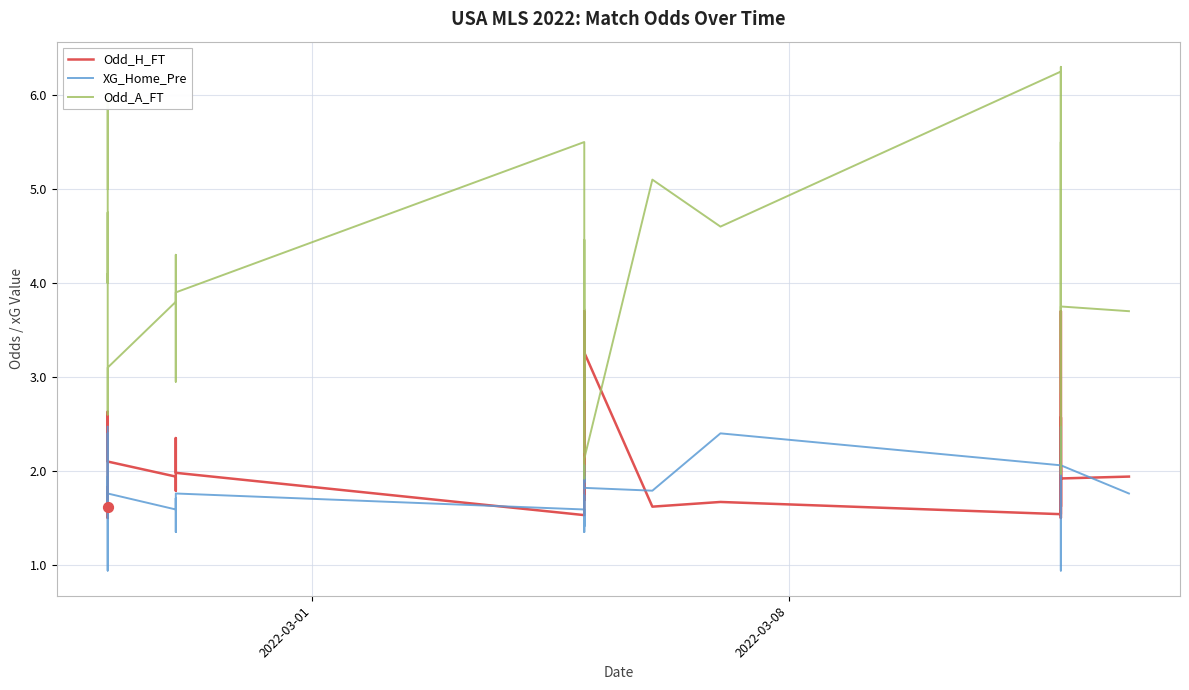

Which series has the widest spread of Y values?

Odd_A_FT